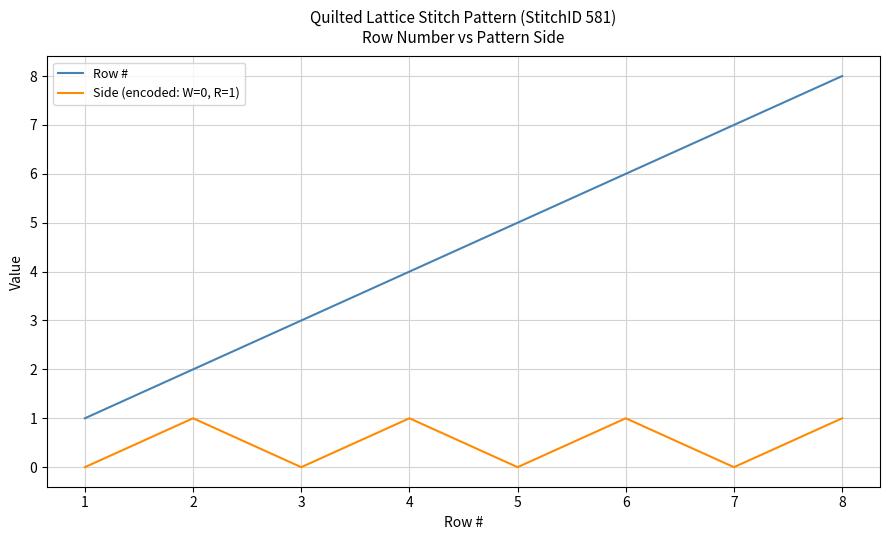

True or false: Side (encoded: W=0, R=1) and Row # intersect in this chart.

False